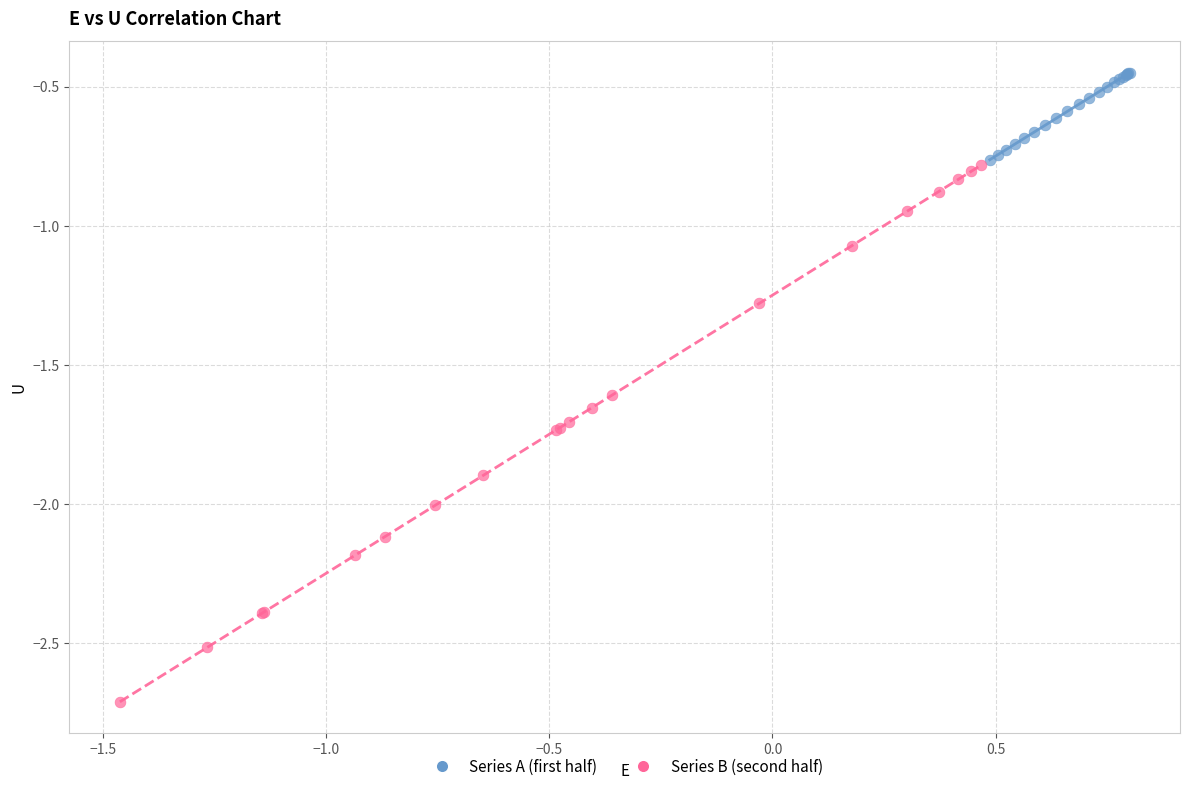

Which series reaches the minimum Y coordinate?

Series B (second half)